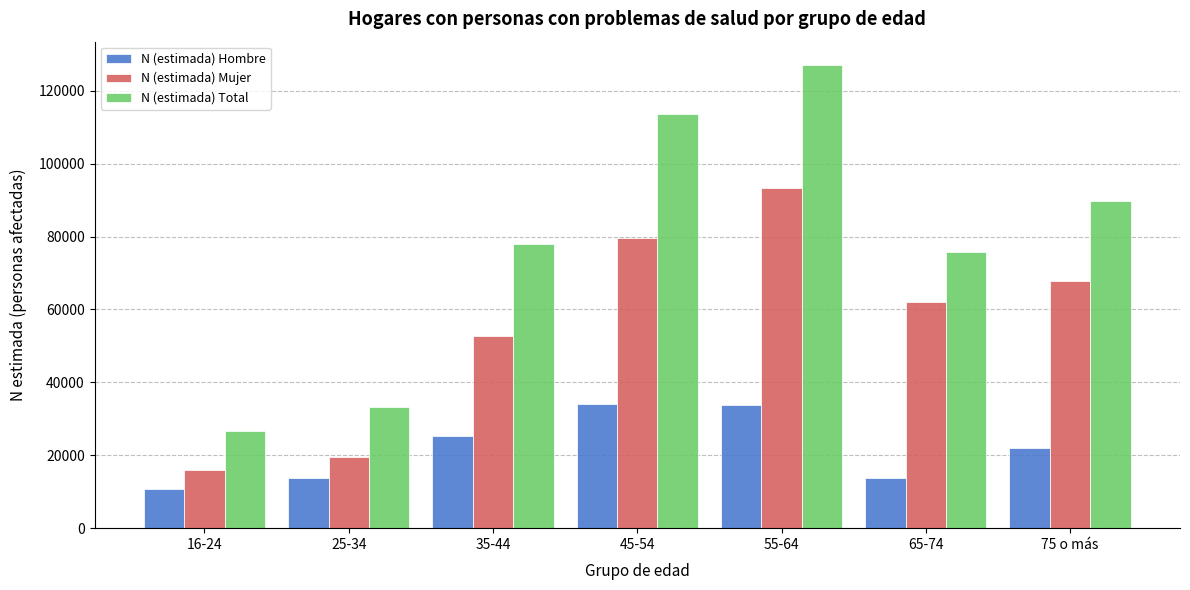

At which label is N (estimada) Mujer closest to 54618?

35-44